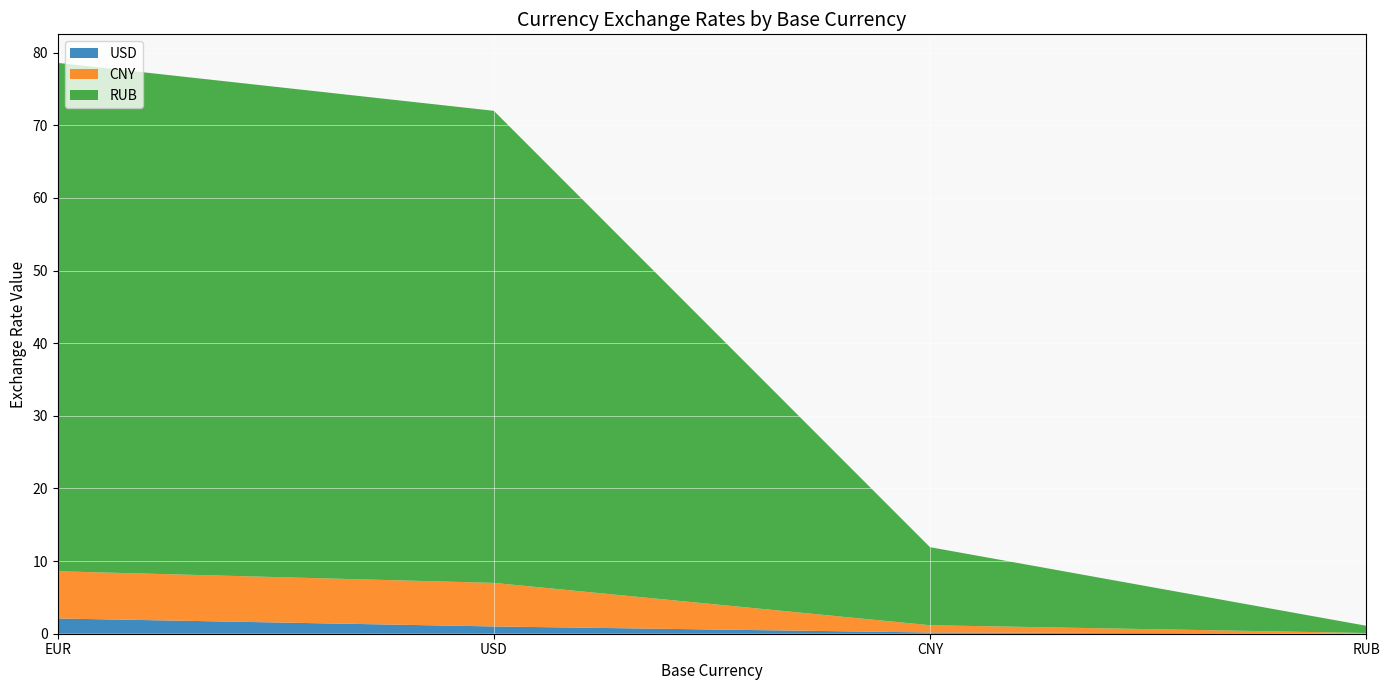

Reading right to left, list all the values displayed in this chart.

USD: 0.0	0.2	1.0	2.1
CNY: 0.1	1.0	6.0	6.5
RUB: 1.0	10.8	65.0	70.0